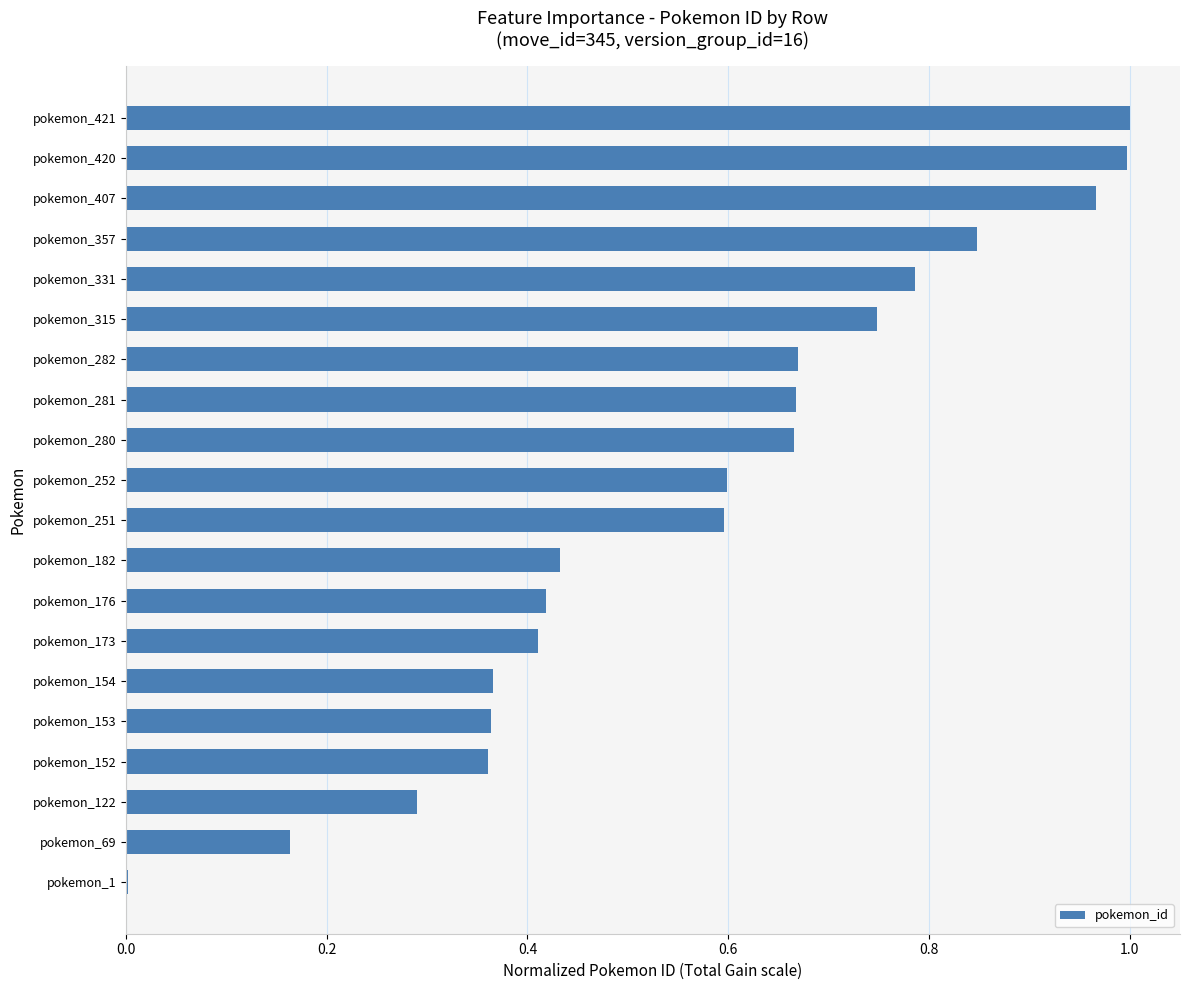

What is the average value?

0.6